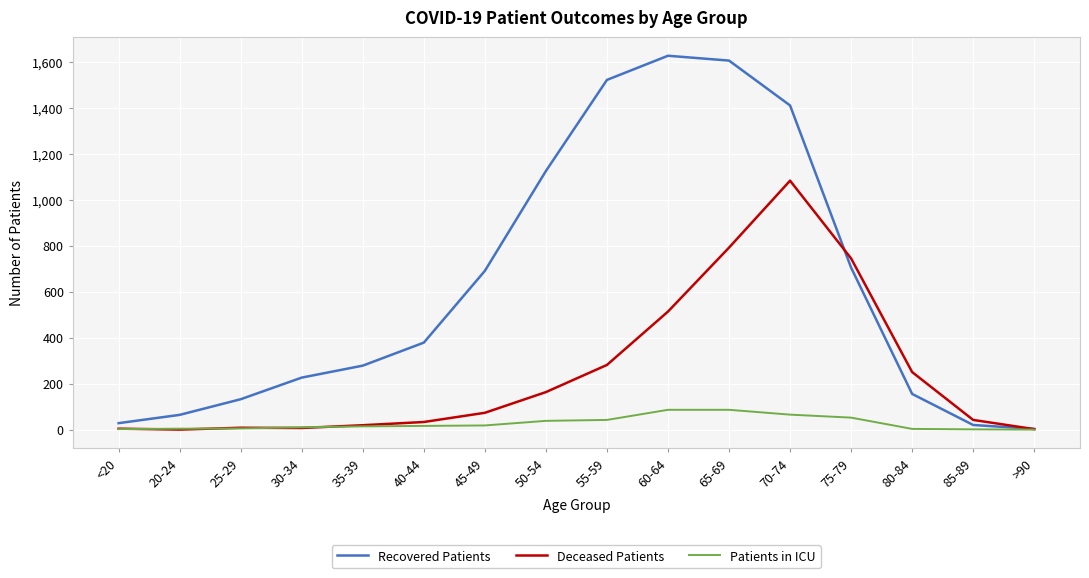

Which series has the largest total across all categories?

Recovered Patients